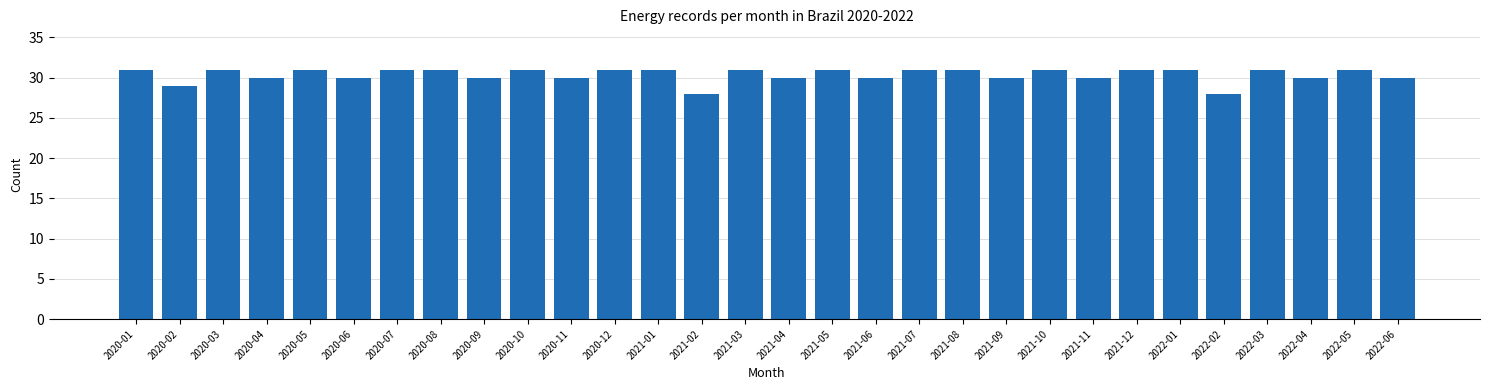

Reading right to left, what are all the values shown in this chart?

2022-06=30	2022-05=31	2022-04=30	2022-03=31	2022-02=28	2022-01=31	2021-12=31	2021-11=30	2021-10=31	2021-09=30	2021-08=31	2021-07=31	2021-06=30	2021-05=31	2021-04=30	2021-03=31	2021-02=28	2021-01=31	2020-12=31	2020-11=30	2020-10=31	2020-09=30	2020-08=31	2020-07=31	2020-06=30	2020-05=31	2020-04=30	2020-03=31	2020-02=29	2020-01=31